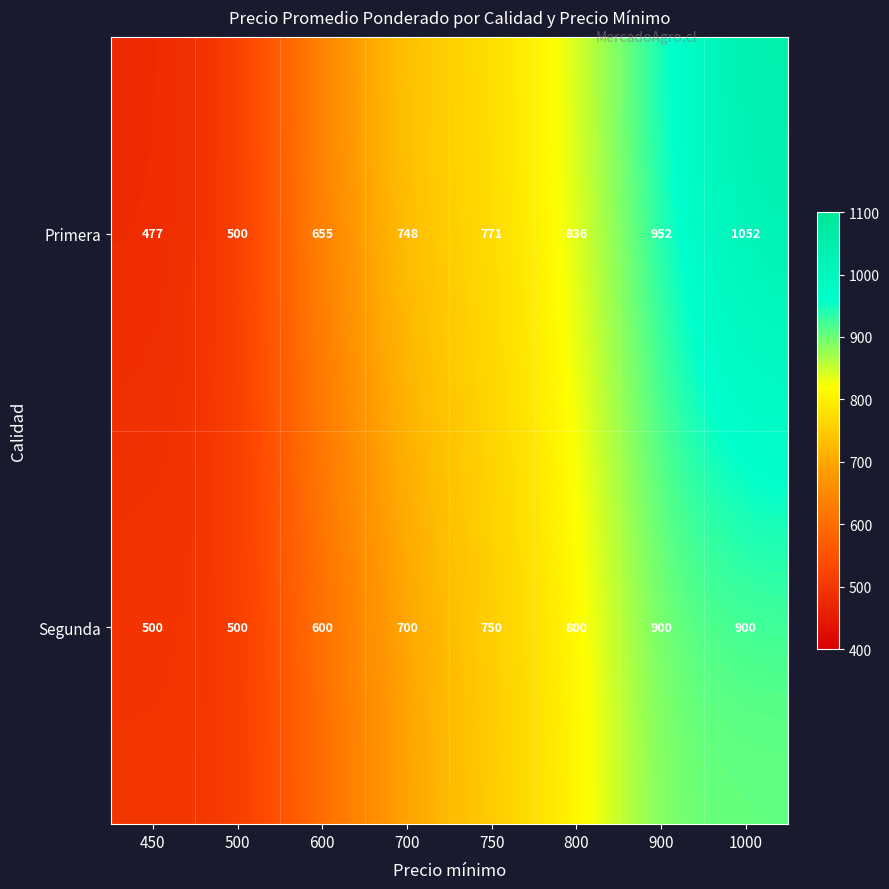

Rank the series at 700 from lowest to highest value.

Segunda, Primera